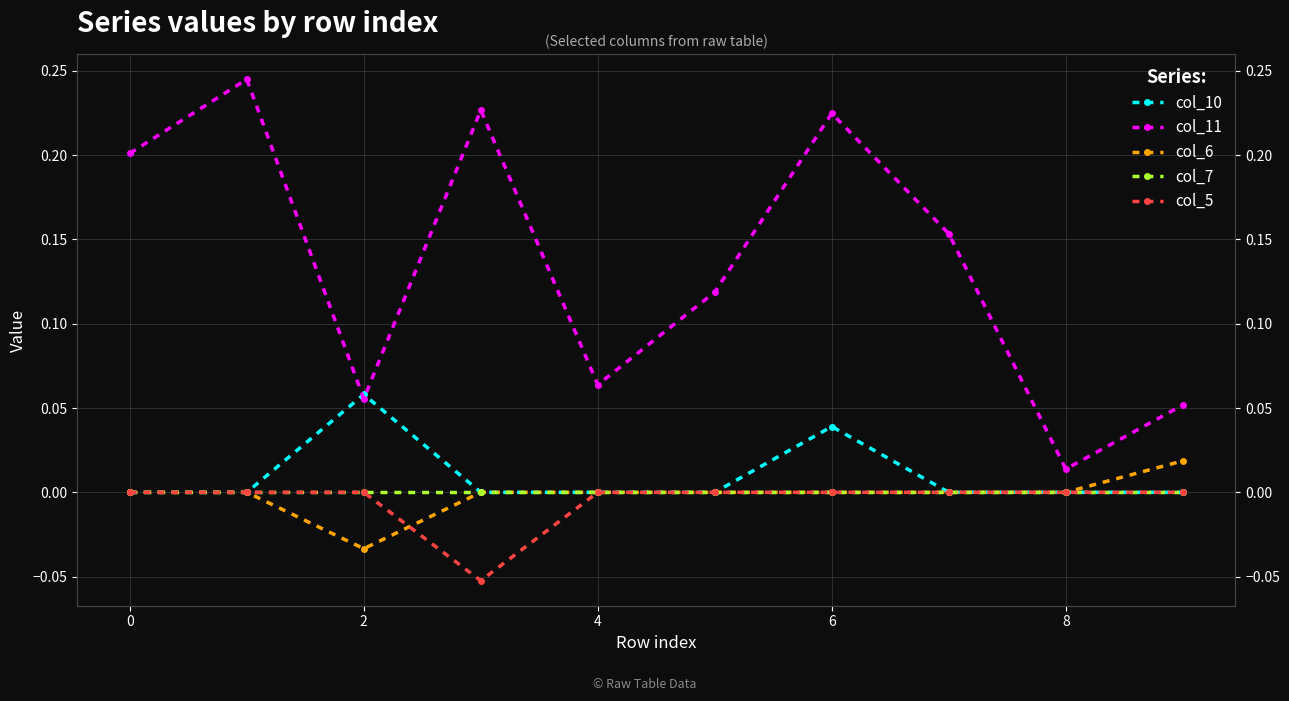

Which series has the largest range (max minus min)?

col_11